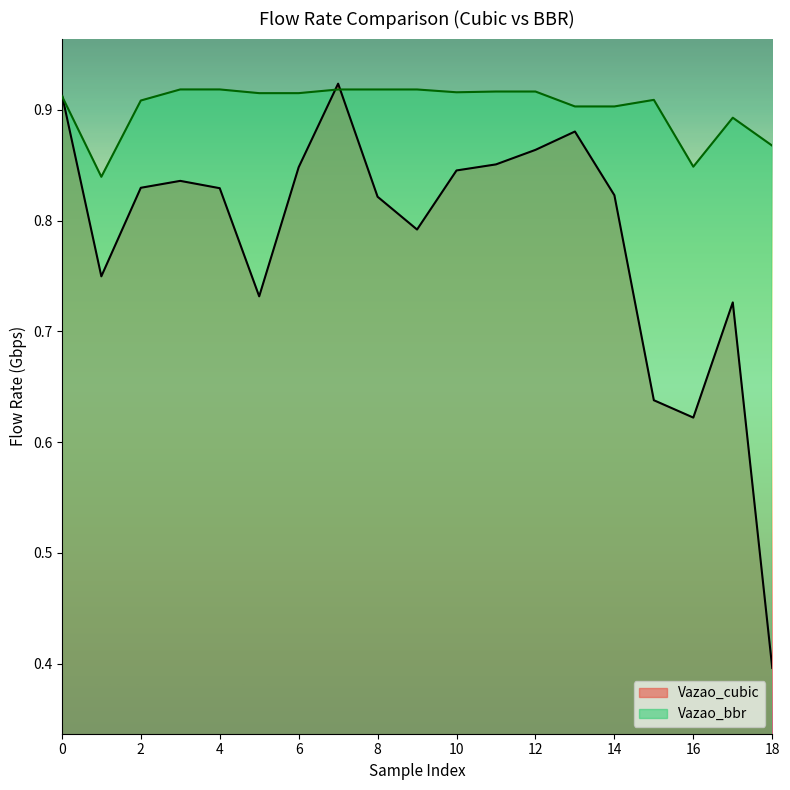

True or false: Vazao_cubic and Vazao_bbr intersect in this chart.

True